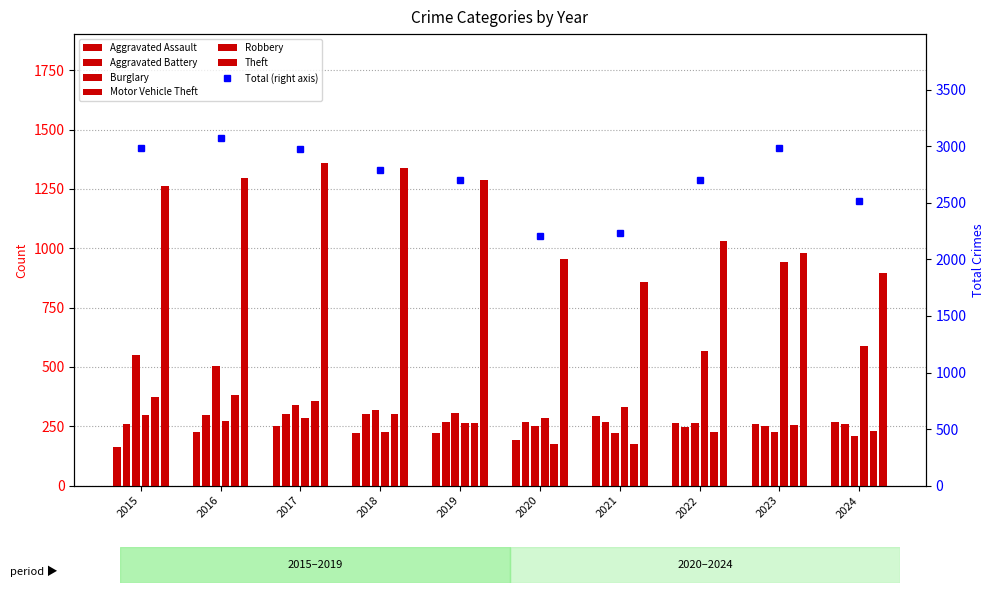

Is it true that Theft equals 954 at 2020?

True